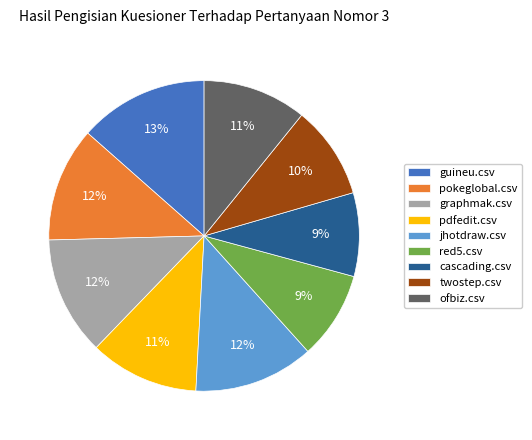

To the nearest percent, what is the average slice percentage?

11%